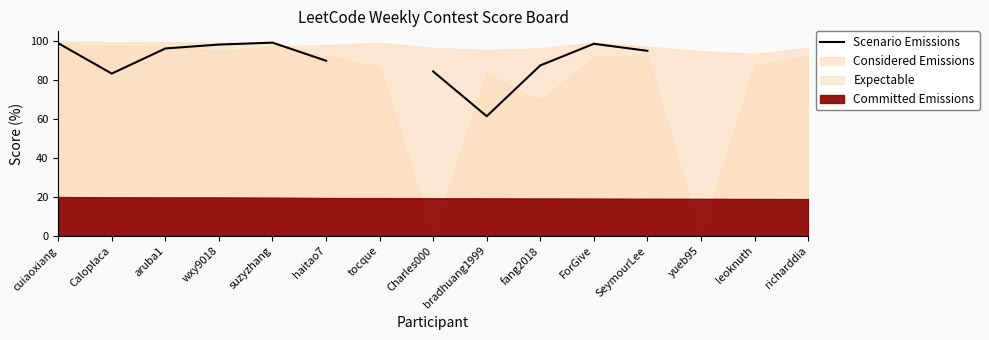

How many data points are less than 98?

7